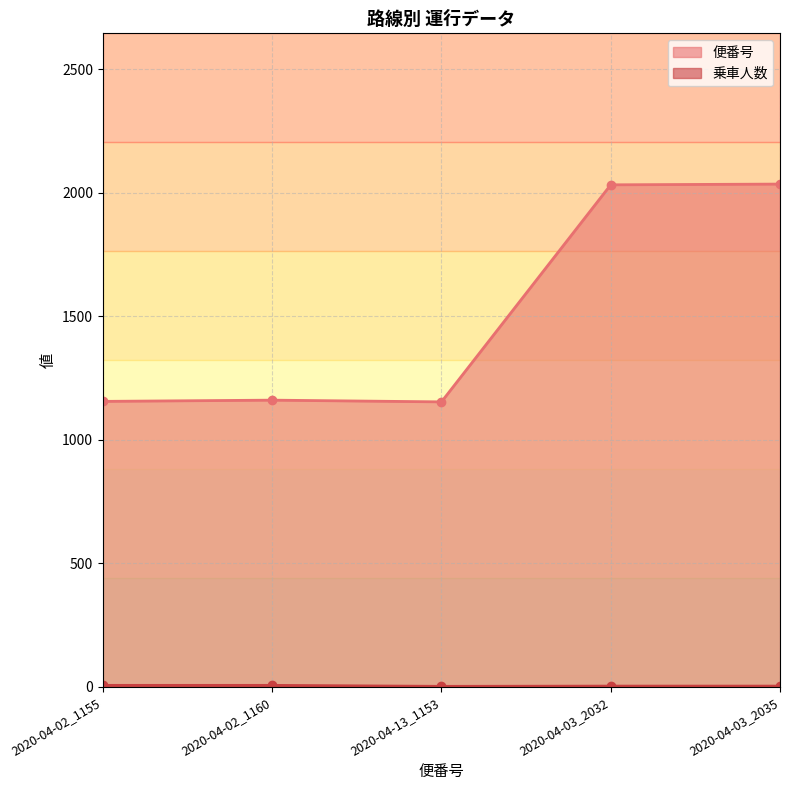

True or false: 便番号 and 乗車人数 cross at least once.

False